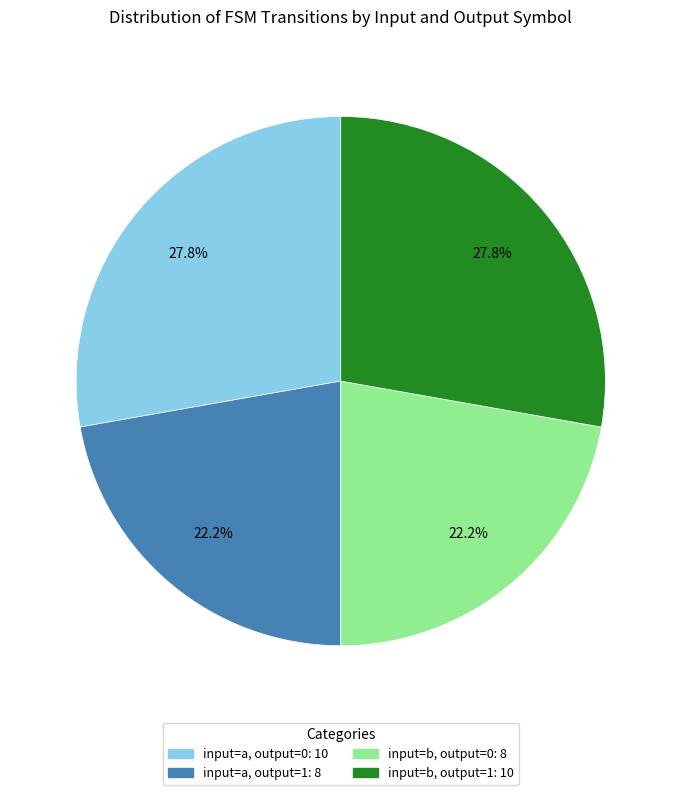

Is there a majority slice in this chart?

No